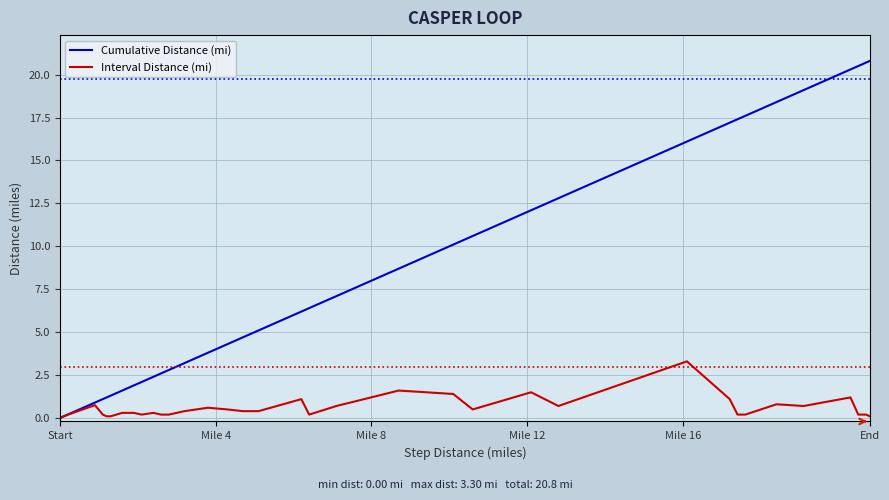

What is the maximum value shown in the chart?

20.8